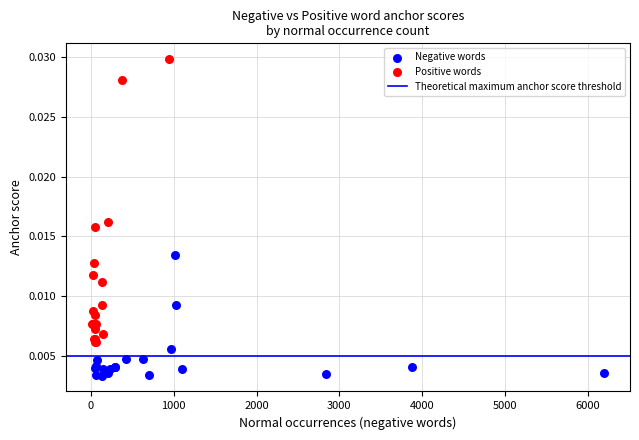

Which series contains the lowest Y value?

Negative words